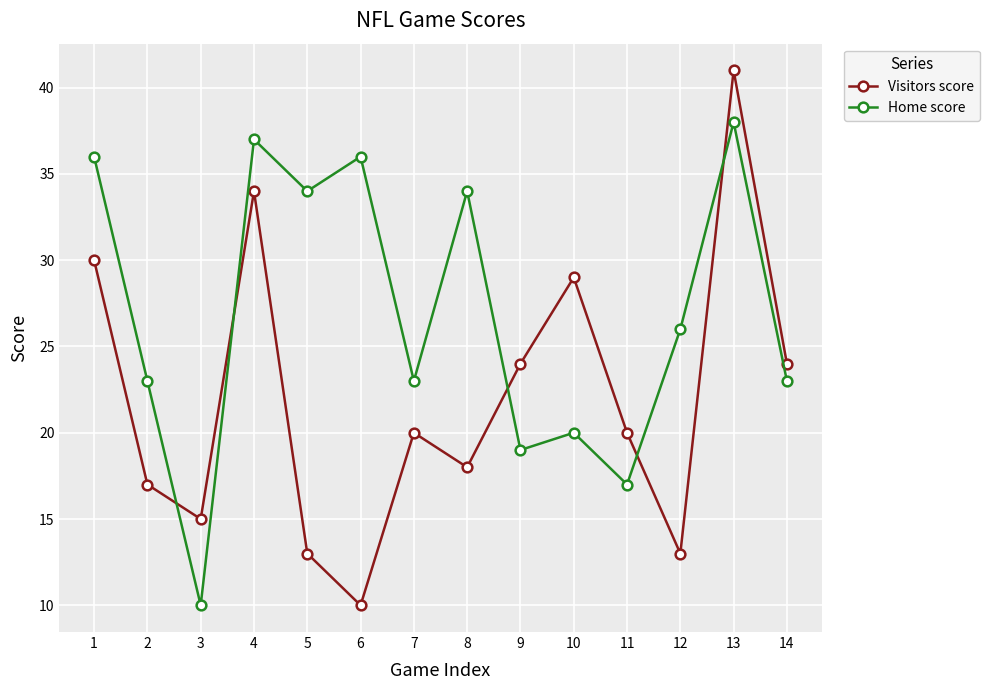

How many series are shown in this chart?

2